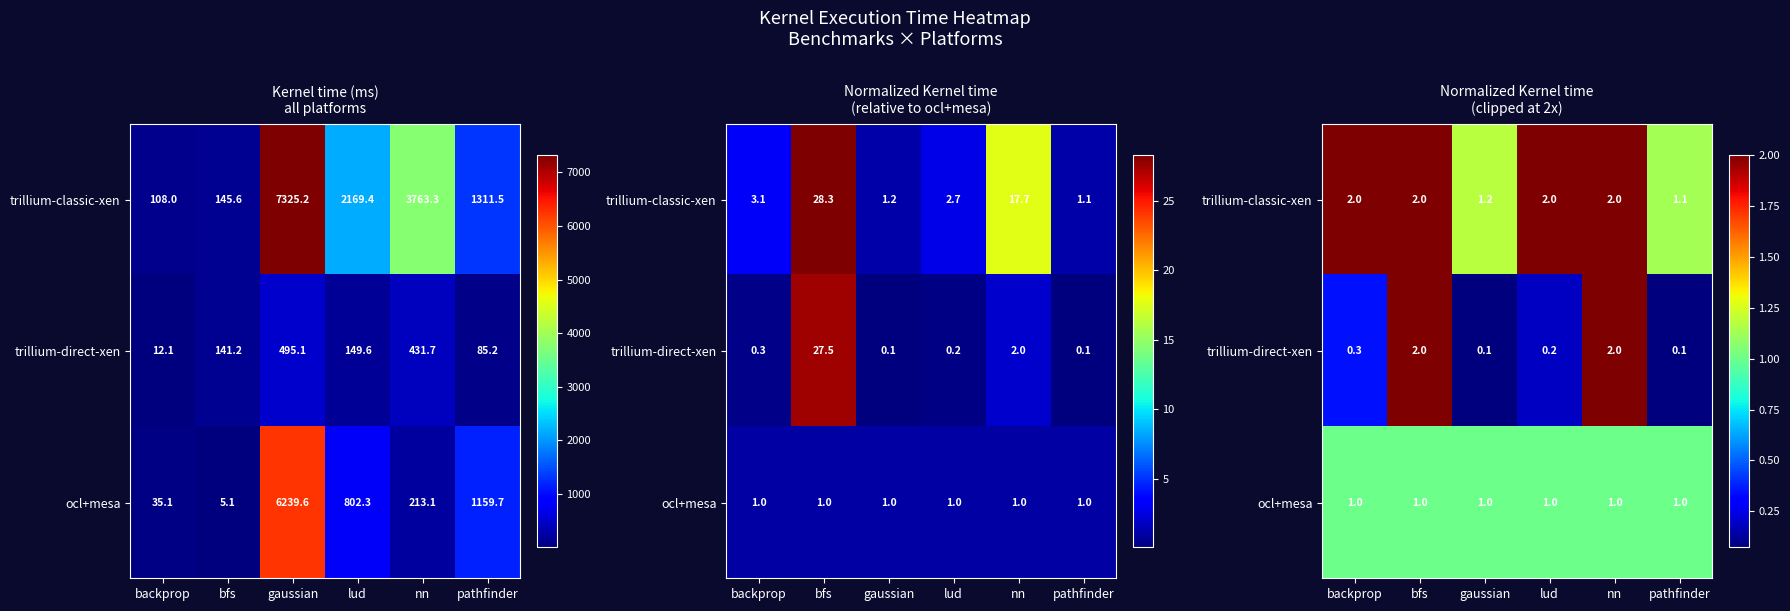

What is the maximum value for trillium-classic-xen?

2.0